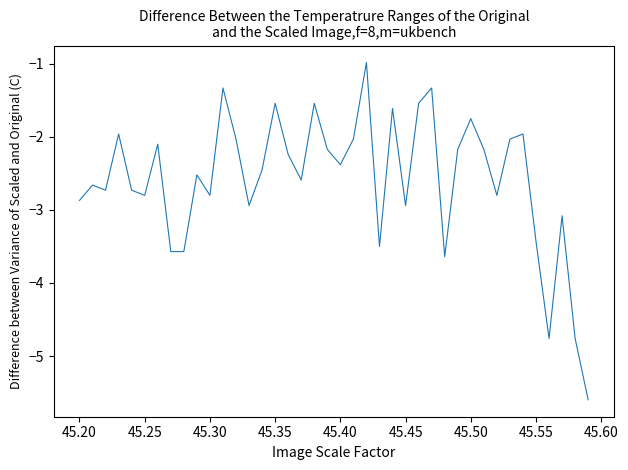

What is the difference between the maximum and minimum values?

4.6